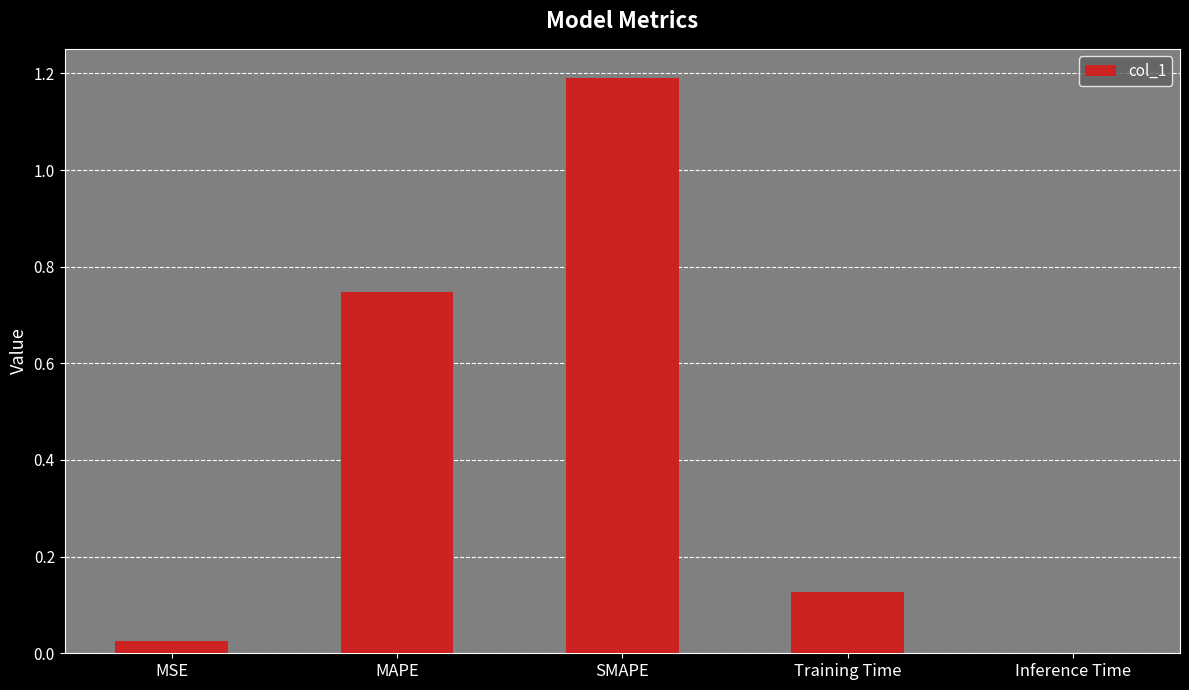

What is the sum of all values?

2.1